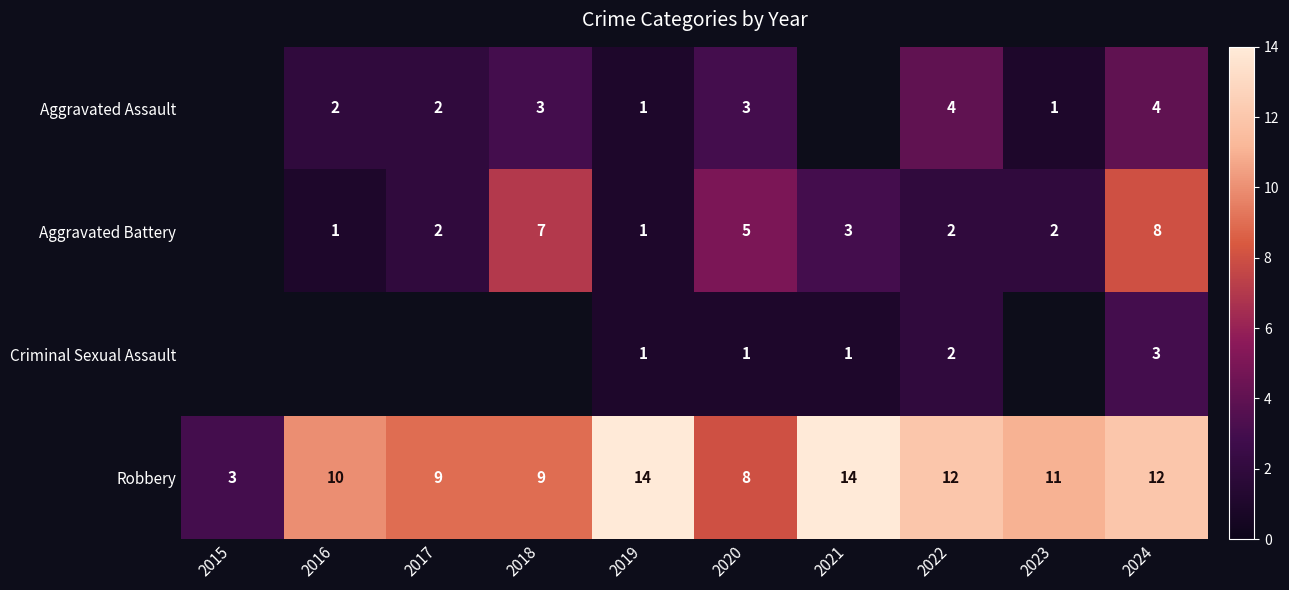

Where is Robbery nearest to the value 8?

2020